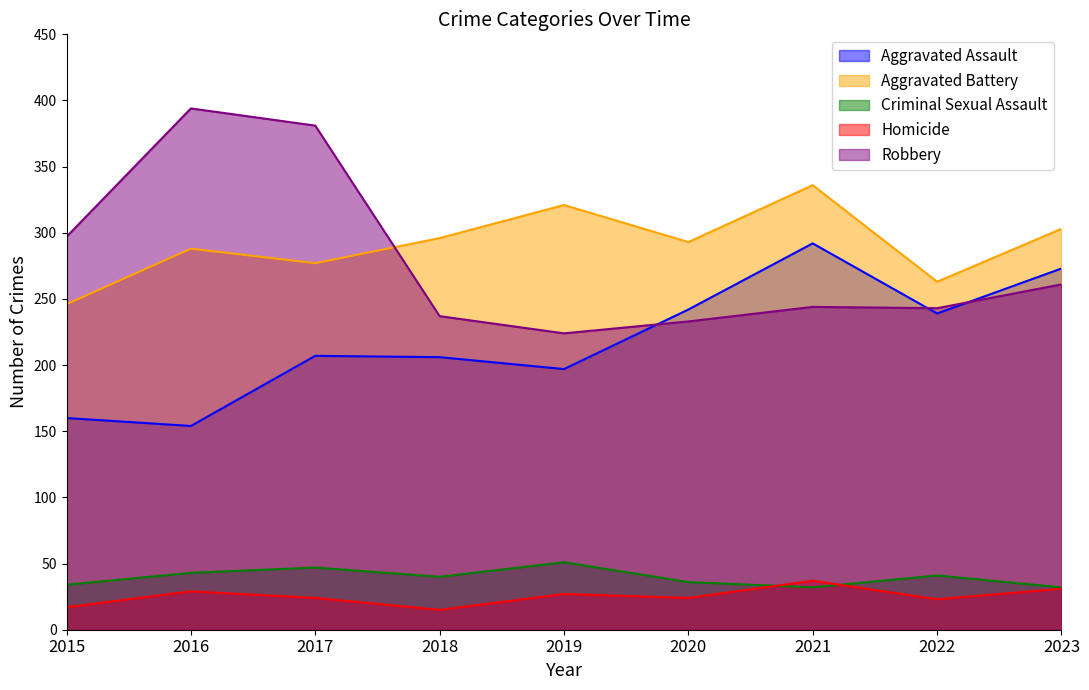

Reading left to right, transcribe all the data shown in this chart.

Aggravated Assault: 160	154	207	206	197	242	292	239	273
Aggravated Battery: 246	288	277	296	321	293	336	263	303
Criminal Sexual Assault: 34	43	47	40	51	36	32	41	32
Homicide: 17	29	24	15	27	24	37	23	31
Robbery: 297	394	381	237	224	233	244	243	261